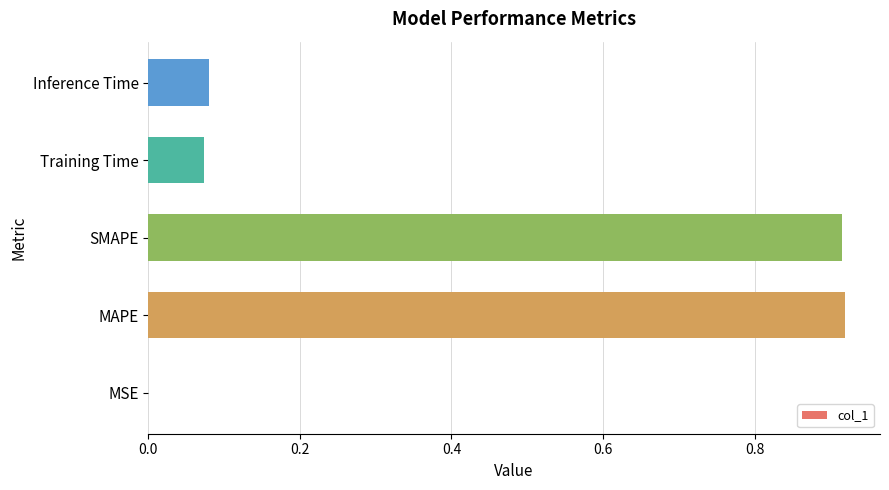

What is the change in value from SMAPE to Inference Time?

-0.8